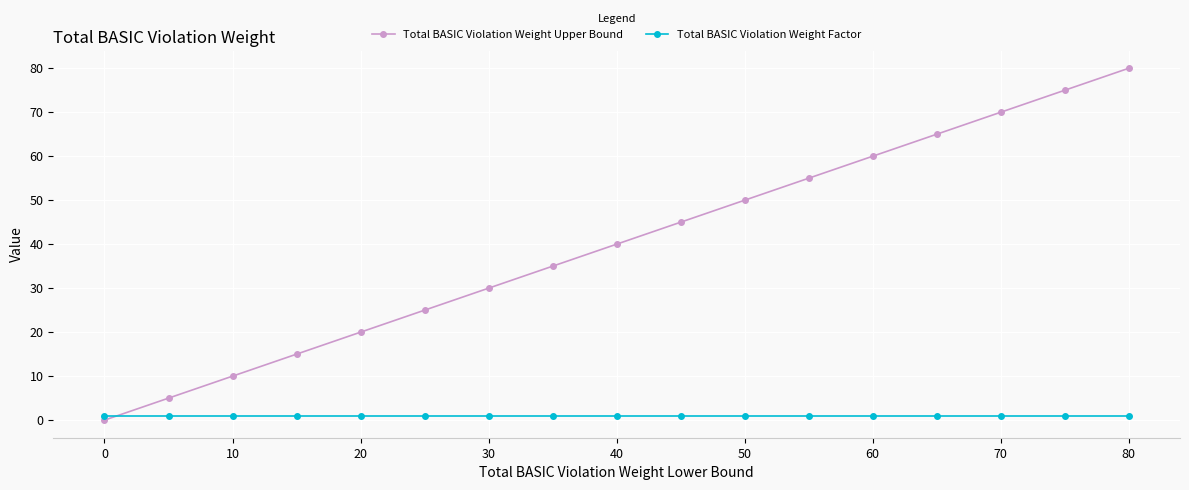

Which series has the widest spread of values?

Total BASIC Violation Weight Upper Bound